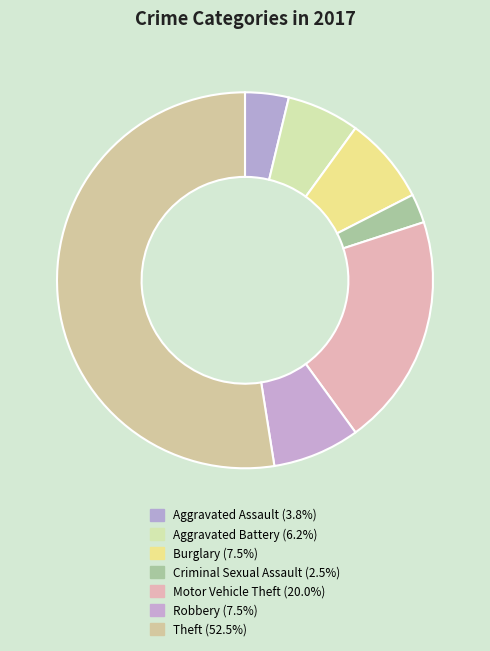

Between Burglary and Criminal Sexual Assault, which is larger?

Burglary